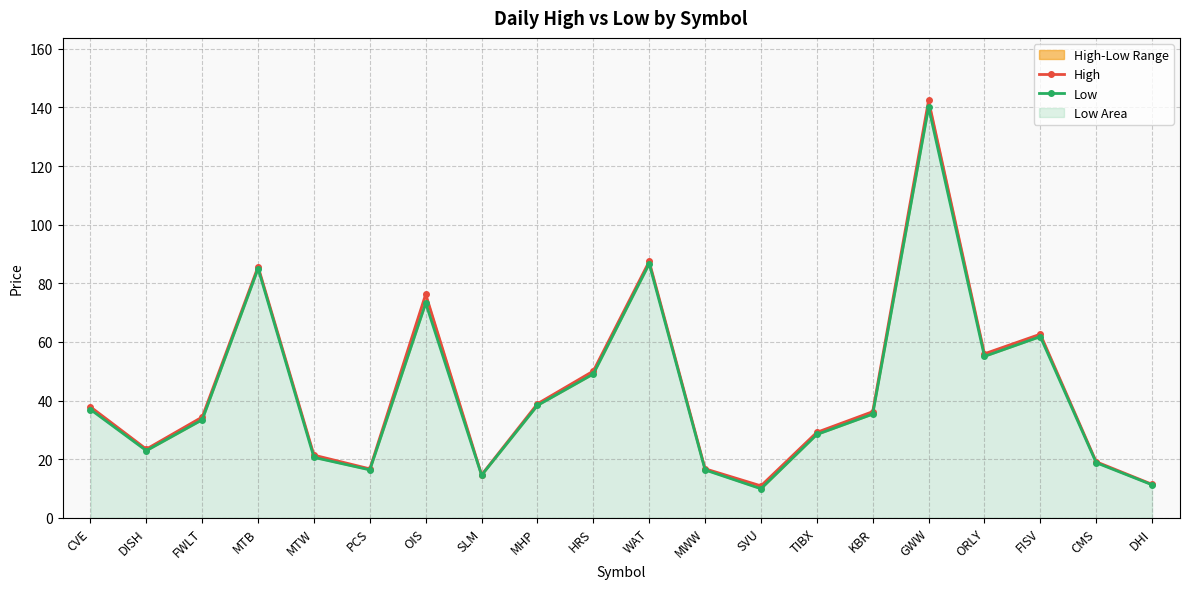

How many interior local peaks does the High series have?

5